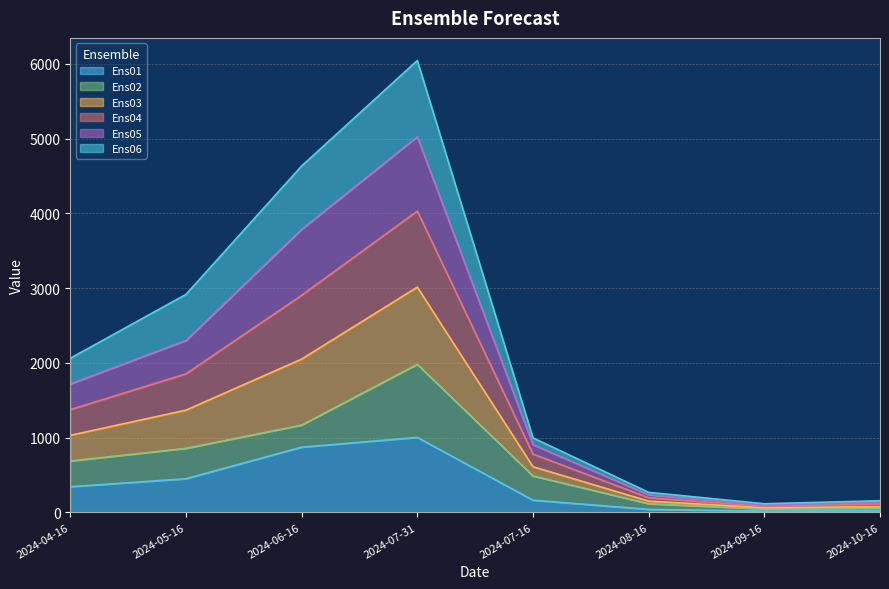

At which category is the sum across all series the highest?

2024-07-31